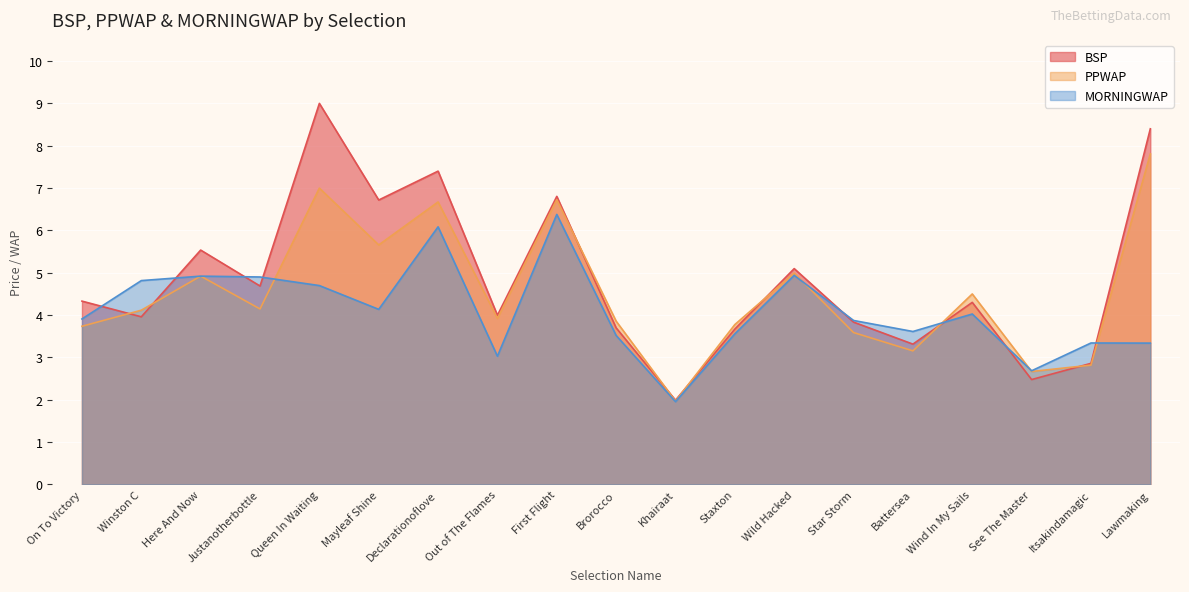

Read the PPWAP value at Star Storm.

3.6